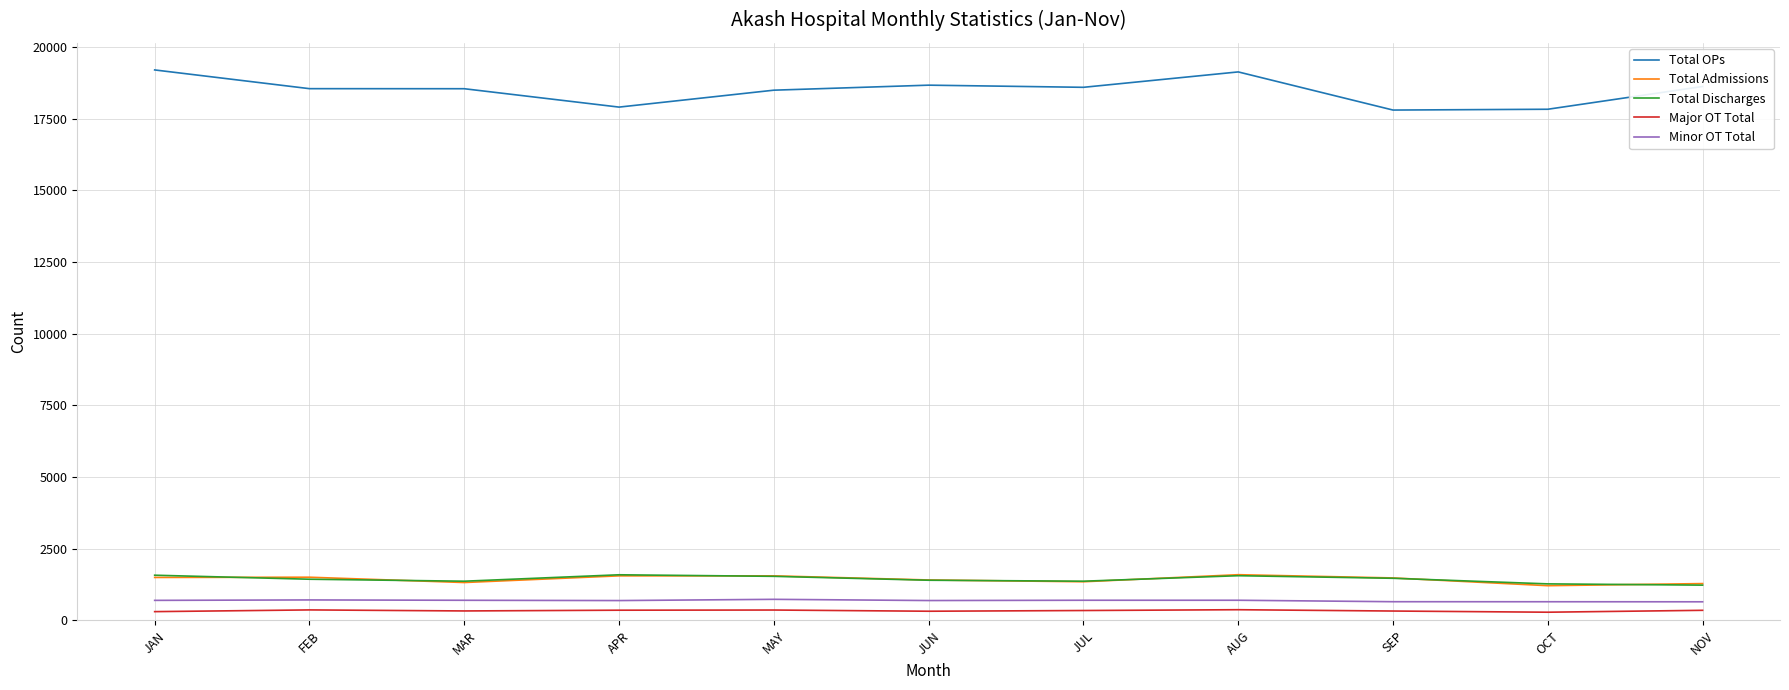

True or false: Total Admissions and Minor OT Total cross at least once.

False